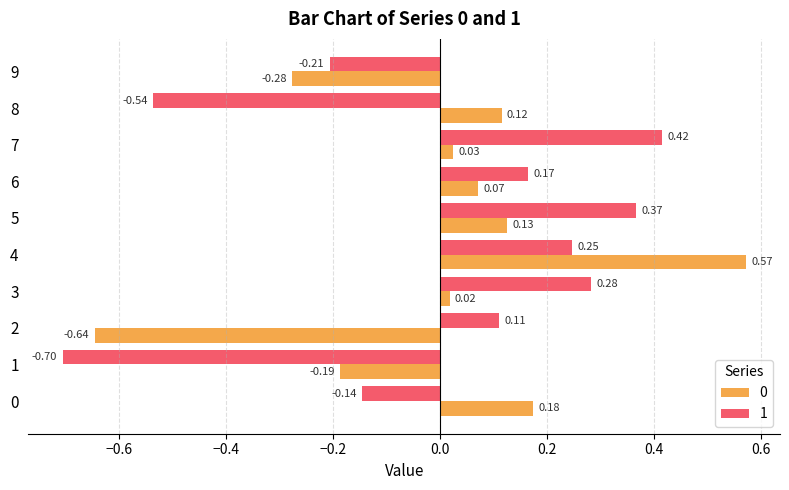

What is the sum of the 1 values at 9 and 1?

-0.9